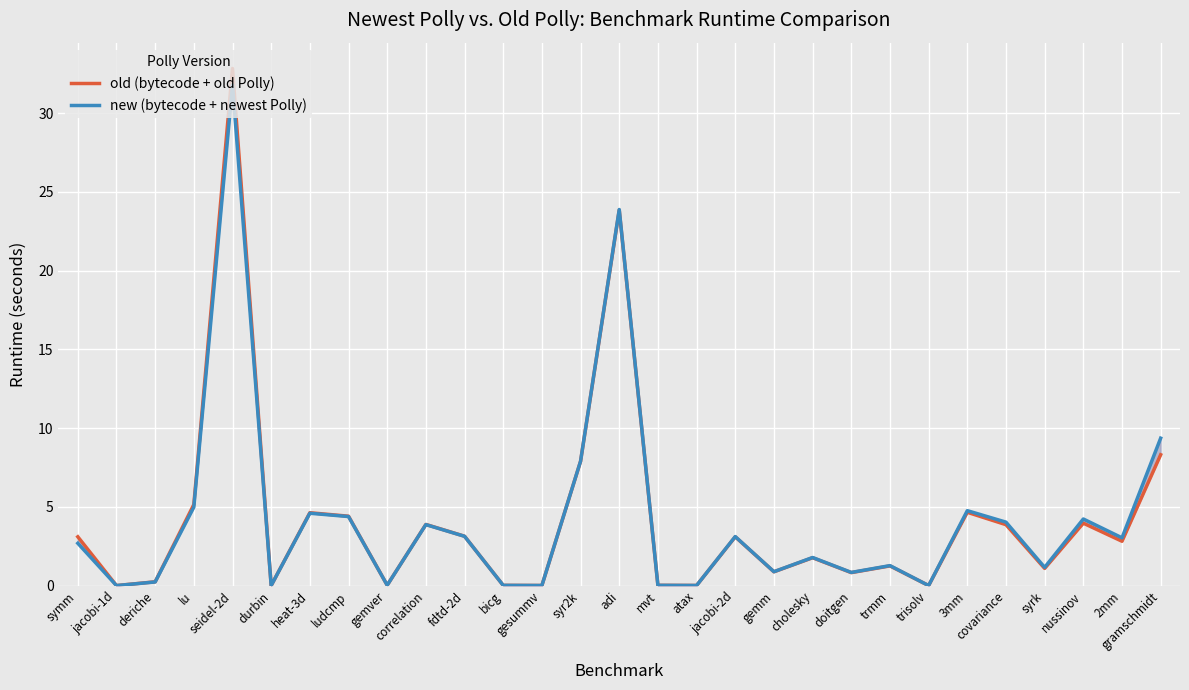

How many categories are shown in the chart?

29